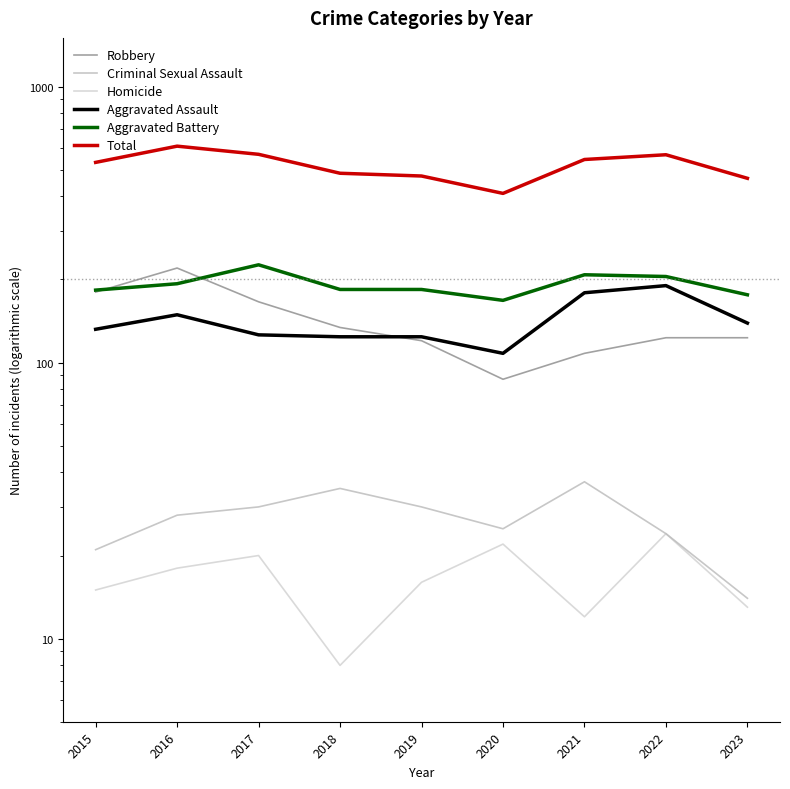

Which series has the largest range (max minus min)?

Total